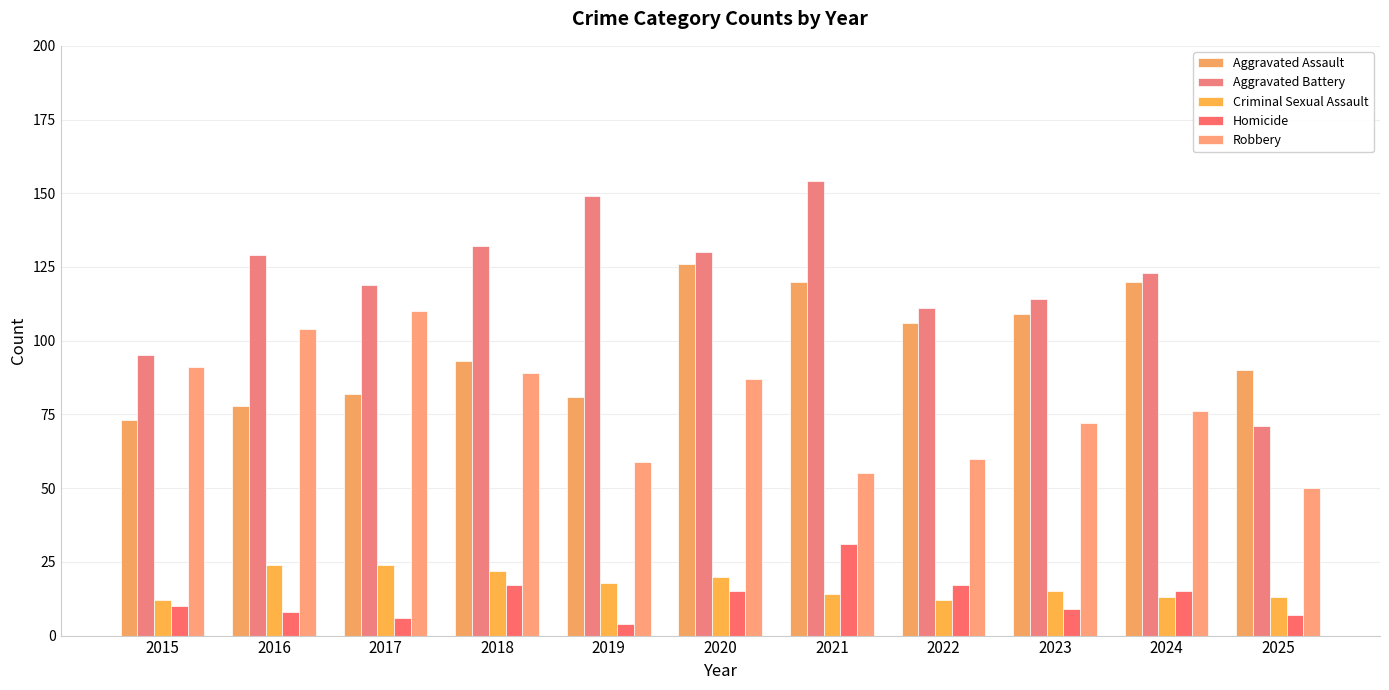

What is the difference between the highest and lowest values at 2016?

121